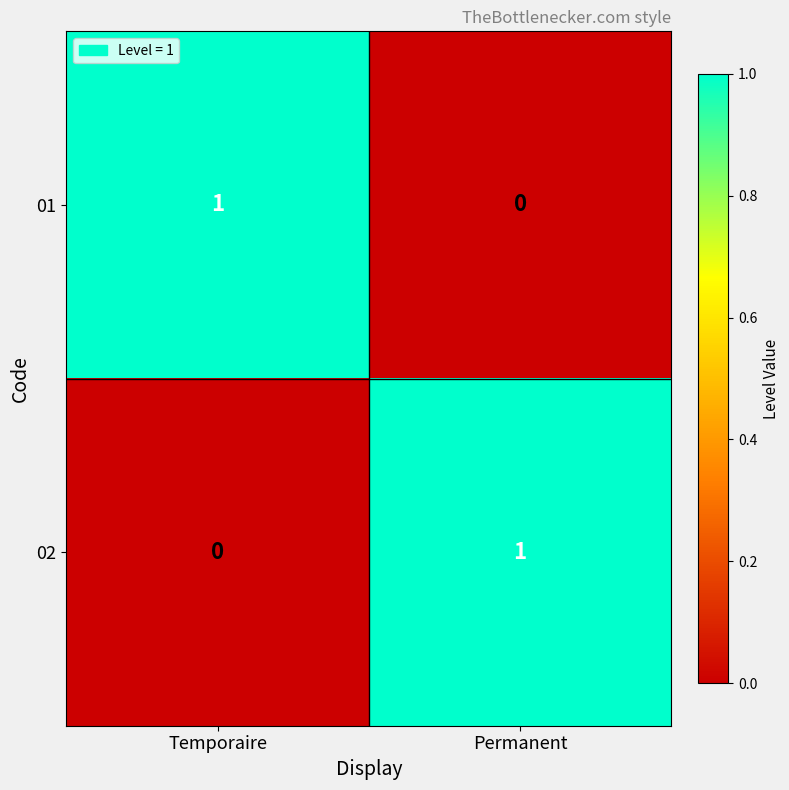

How many distinct data groups are displayed?

2